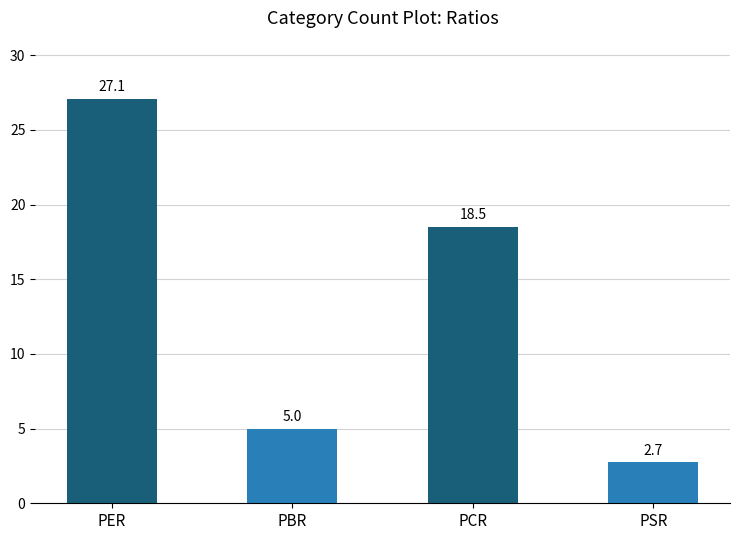

What position from the left is PSR?

4